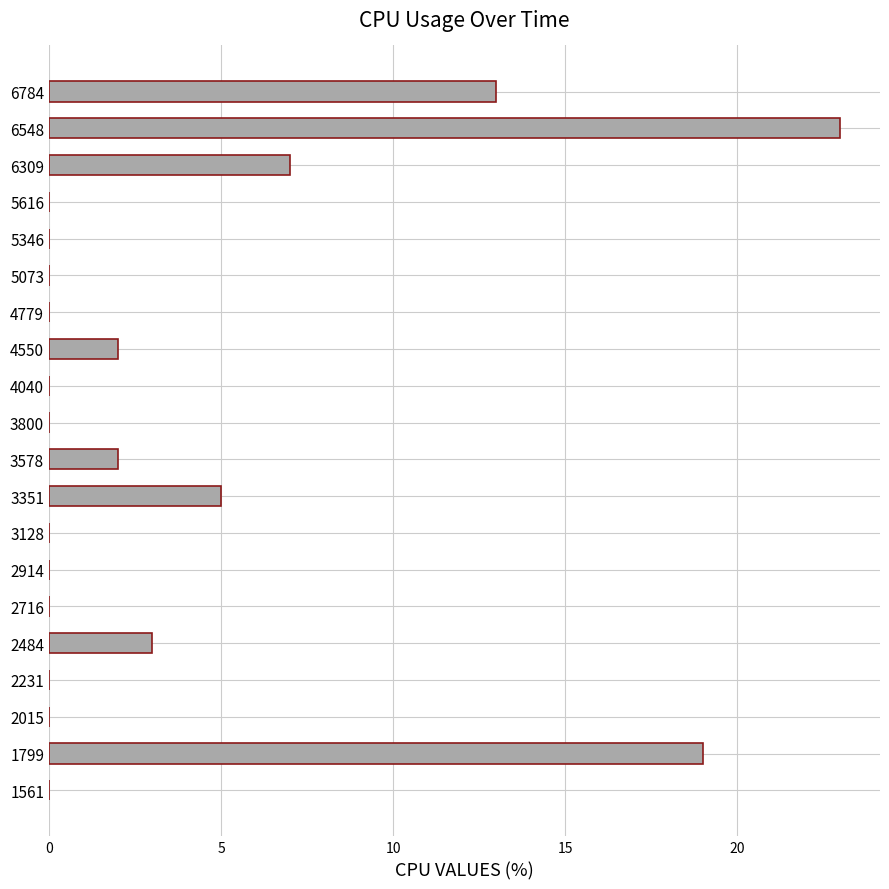

What is the maximum value shown in the chart?

23